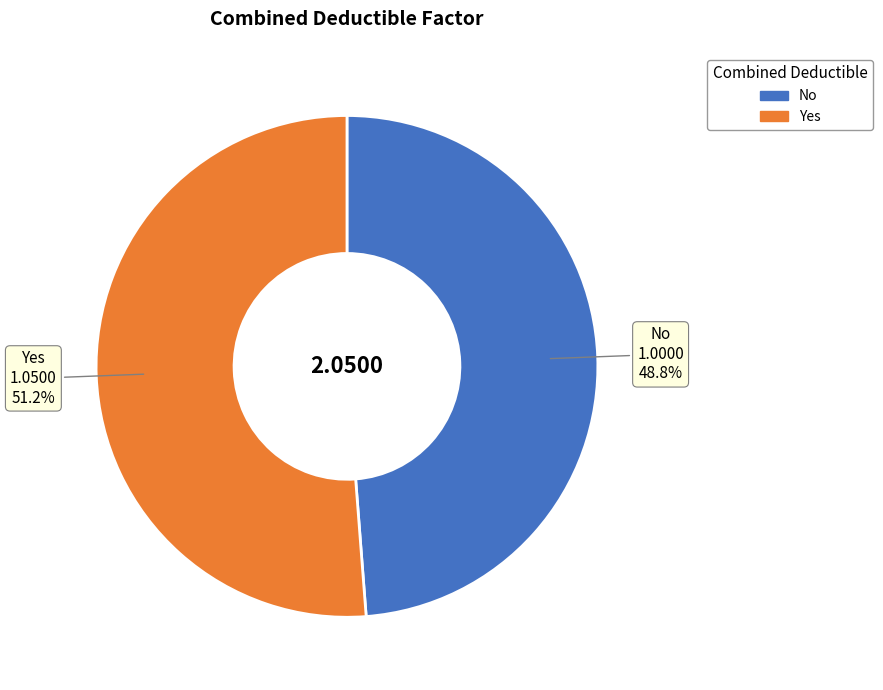

Rank the categories by value from highest to lowest.

Yes, No